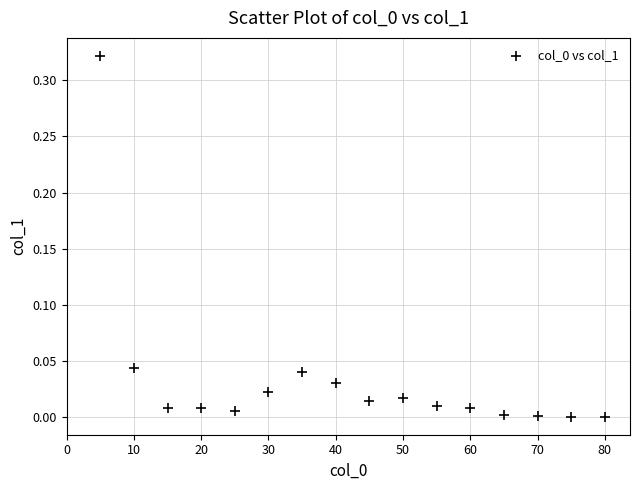

What is the range of X values (max minus min)?

75.0